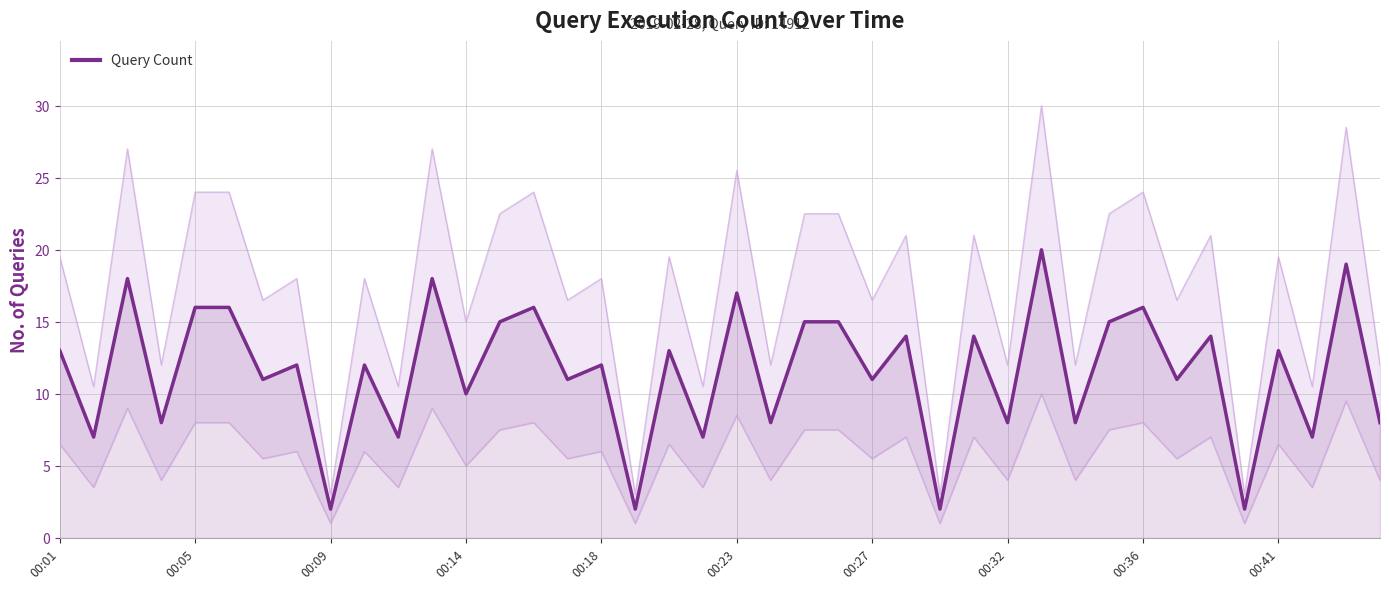

Reading right to left, what are all the values shown in this chart?

8	19	7	13	2	14	11	16	15	8	20	8	14	2	14	11	15	15	8	17	7	13	2	12	11	16	15	10	18	7	12	2	12	11	16	16	8	18	7	13